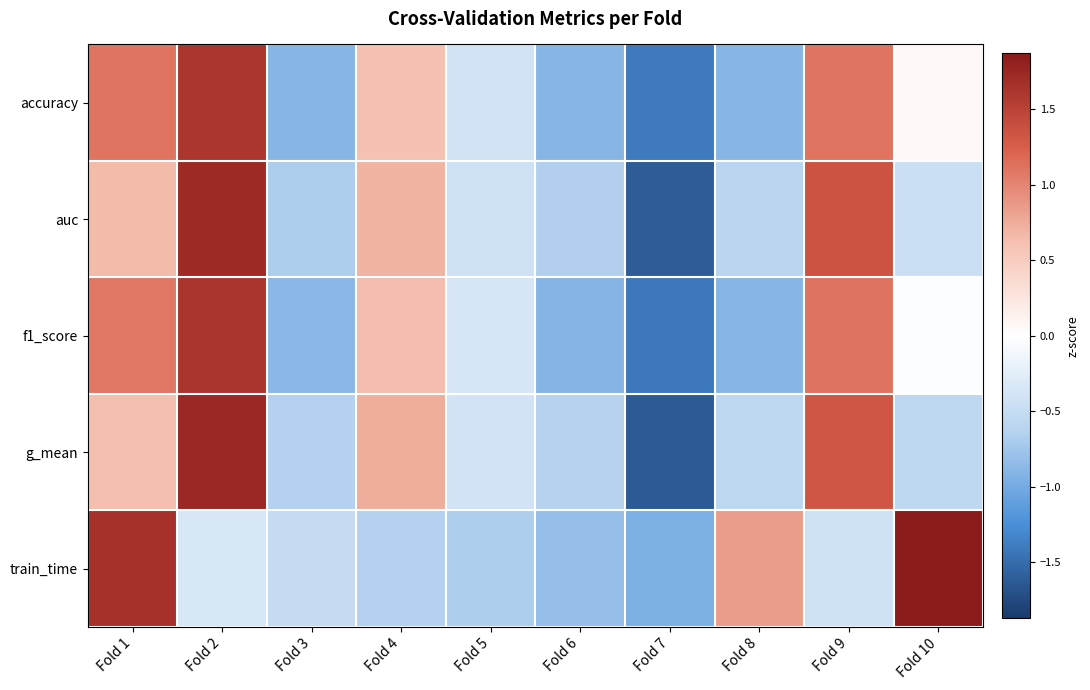

How many categories are shown in the chart?

10